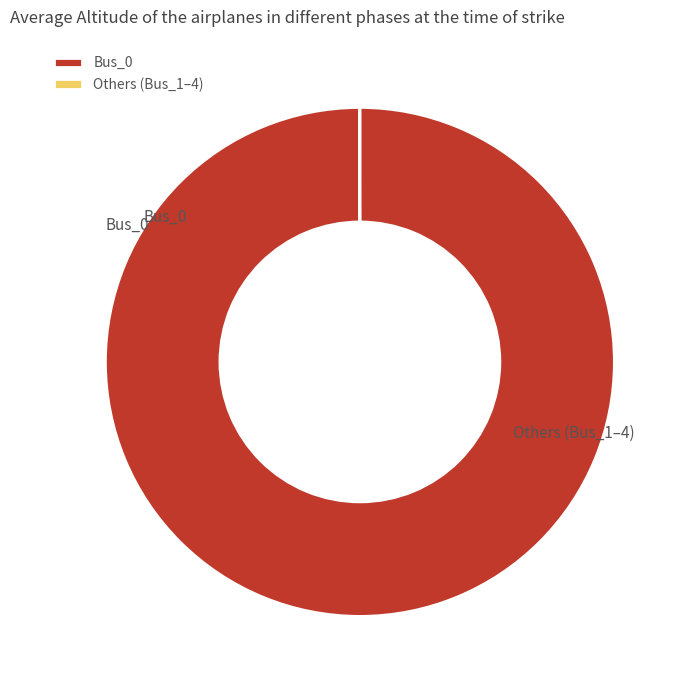

Is there a majority slice in this chart?

Yes